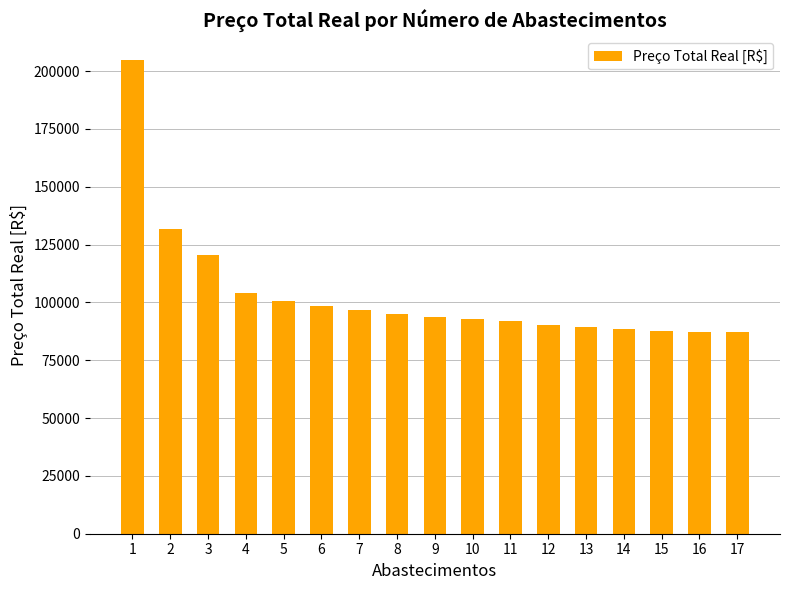

Does the chart contain stacked bars?

No